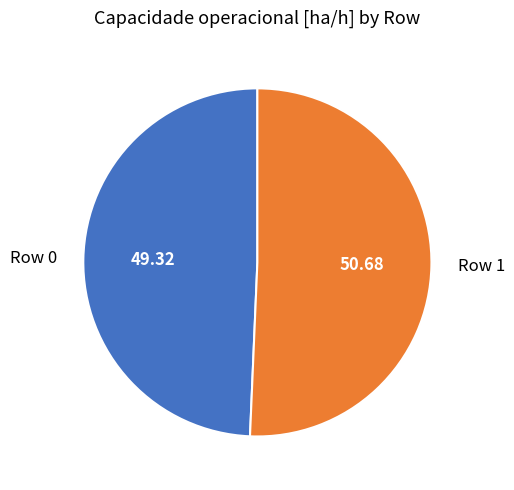

Combined, do Row 1 and Row 0 account for over 50%?

Yes